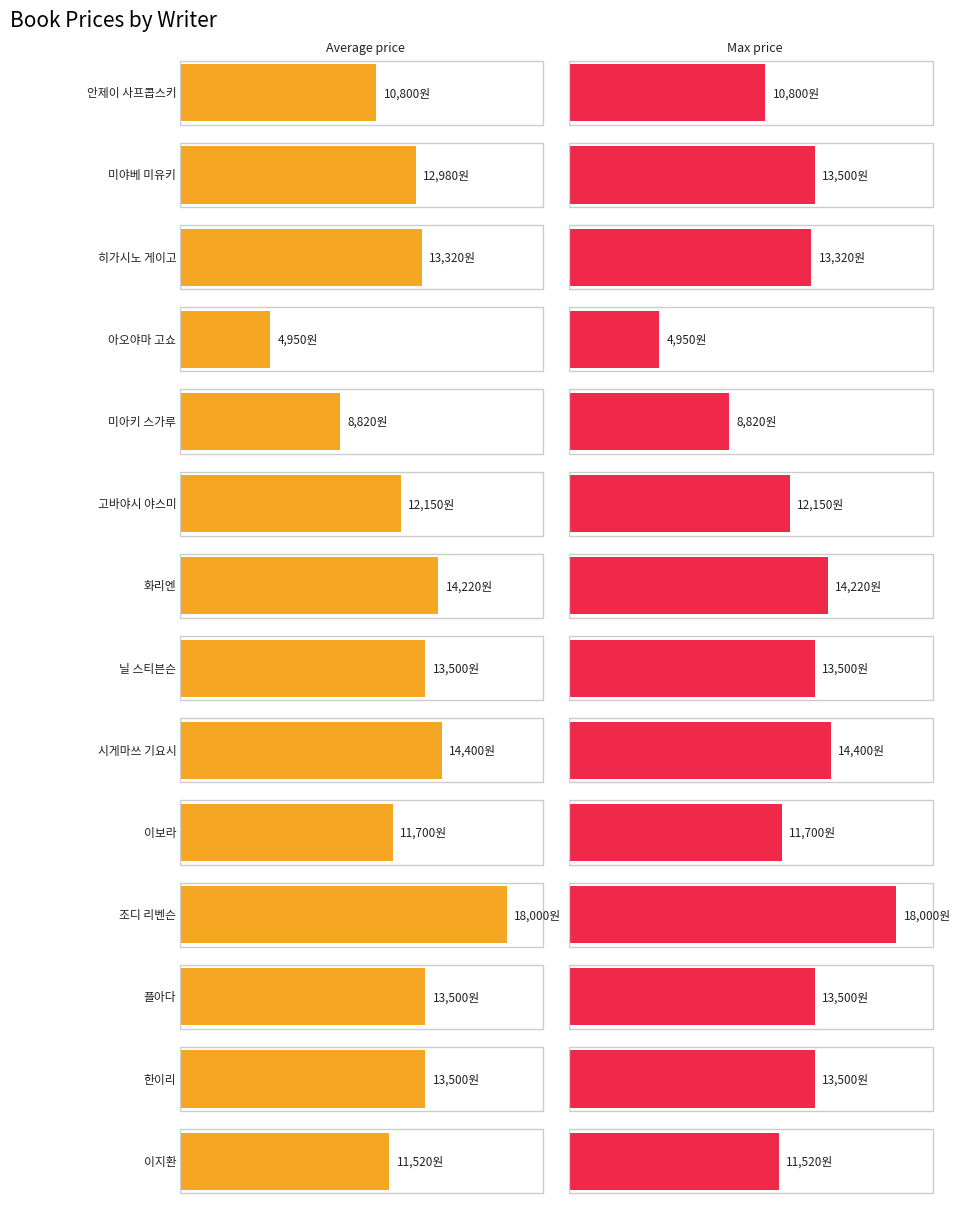

What is the maximum value shown in the chart?

18000